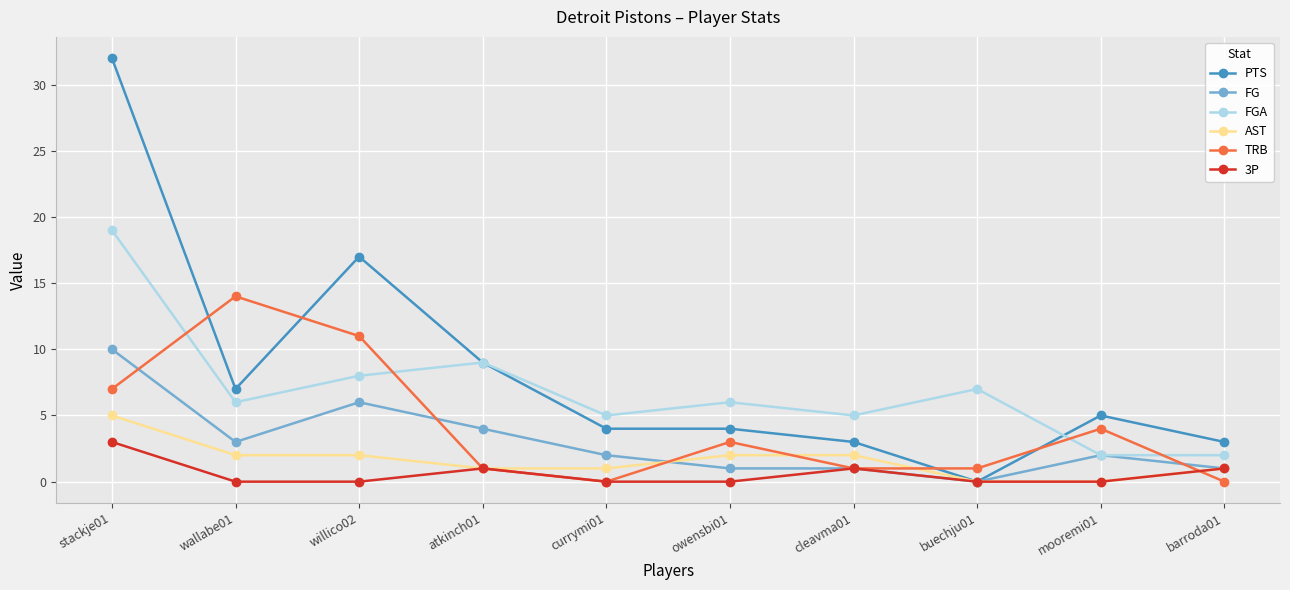

How many interior local peaks does the FGA series have?

3